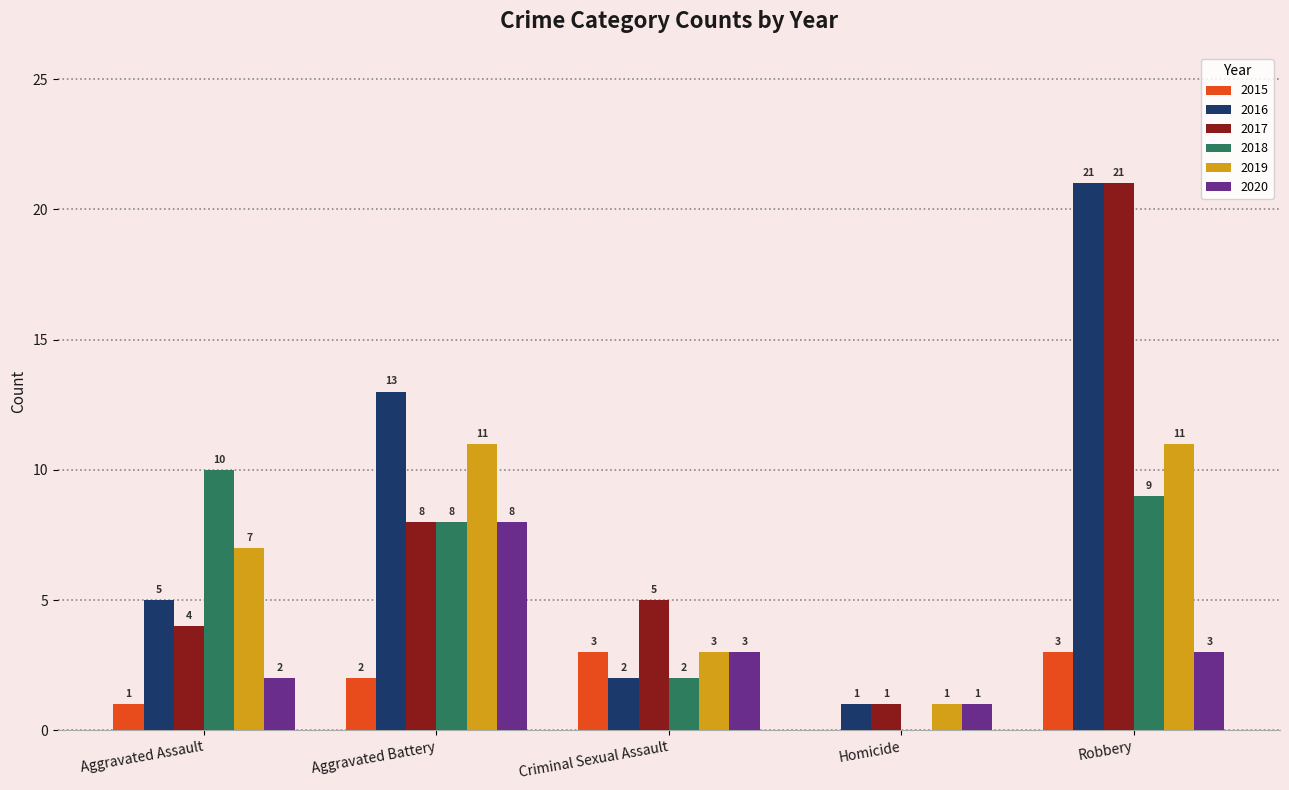

What is the maximum value shown in the chart?

21